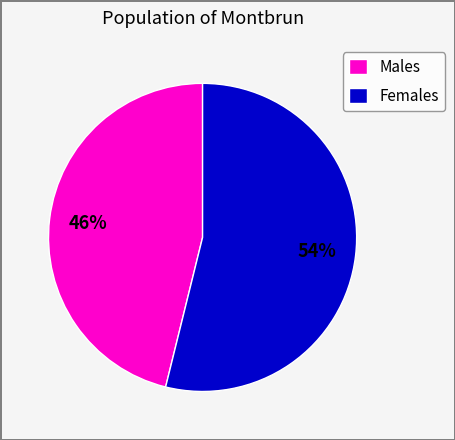

Is there a majority slice in this chart?

Yes